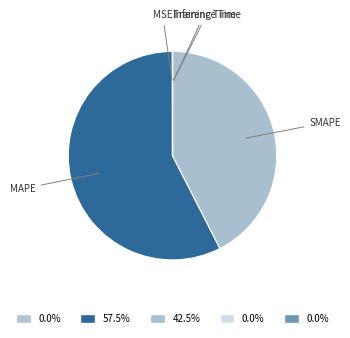

Which category has the biggest portion of the pie?

MAPE